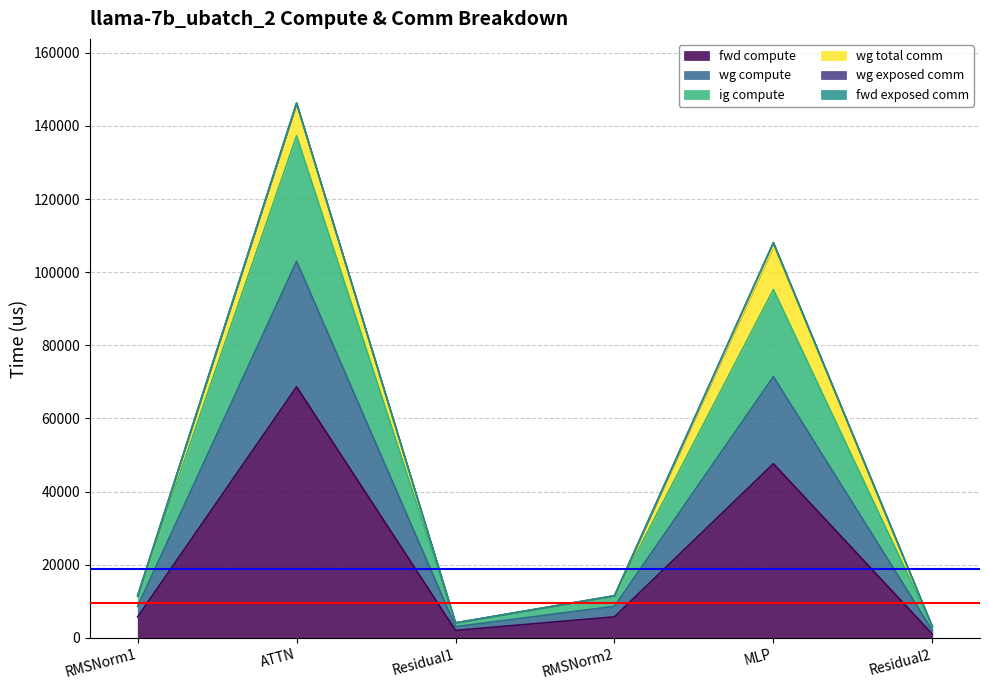

The fwd compute series shows 68658.5 at ATTN. True or false?

True